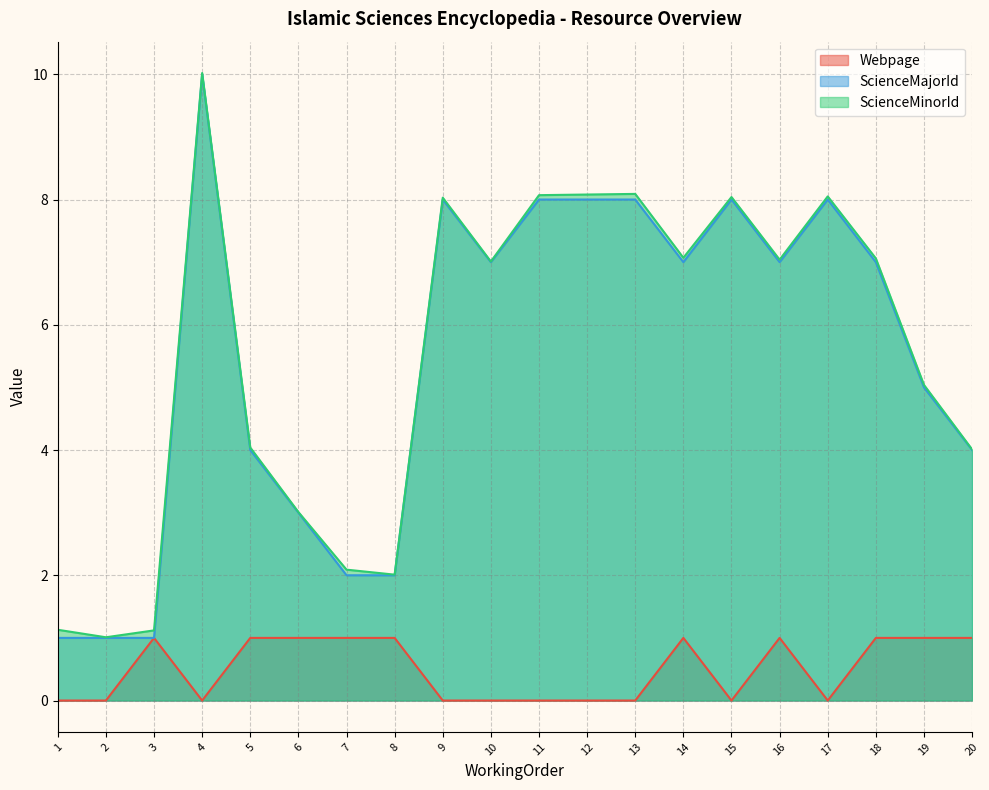

The ScienceMajorId series shows 8.0 at 15. True or false?

True